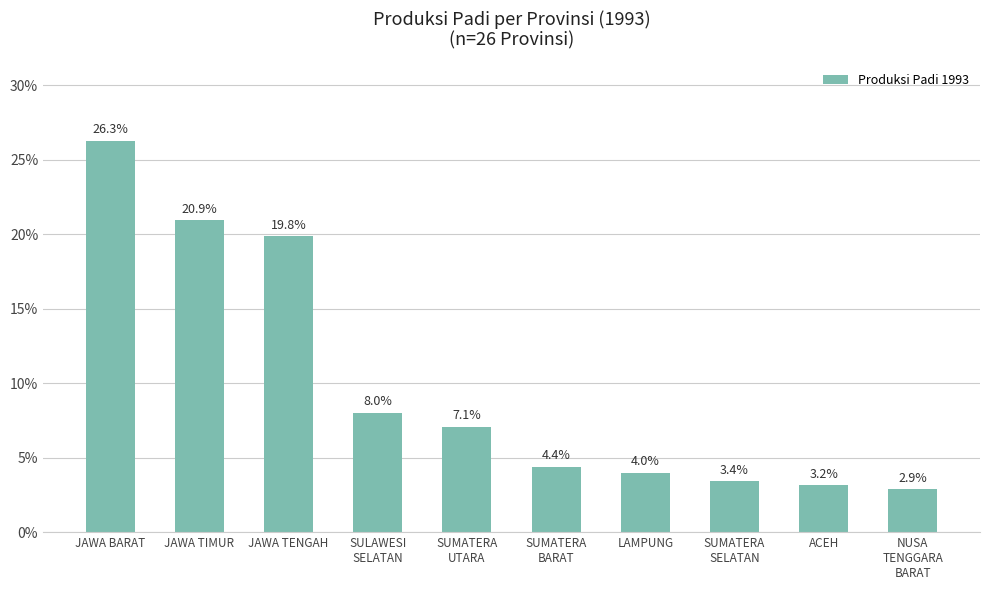

What is the sum of the values at JAWA TENGAH and JAWA TIMUR?

40.8